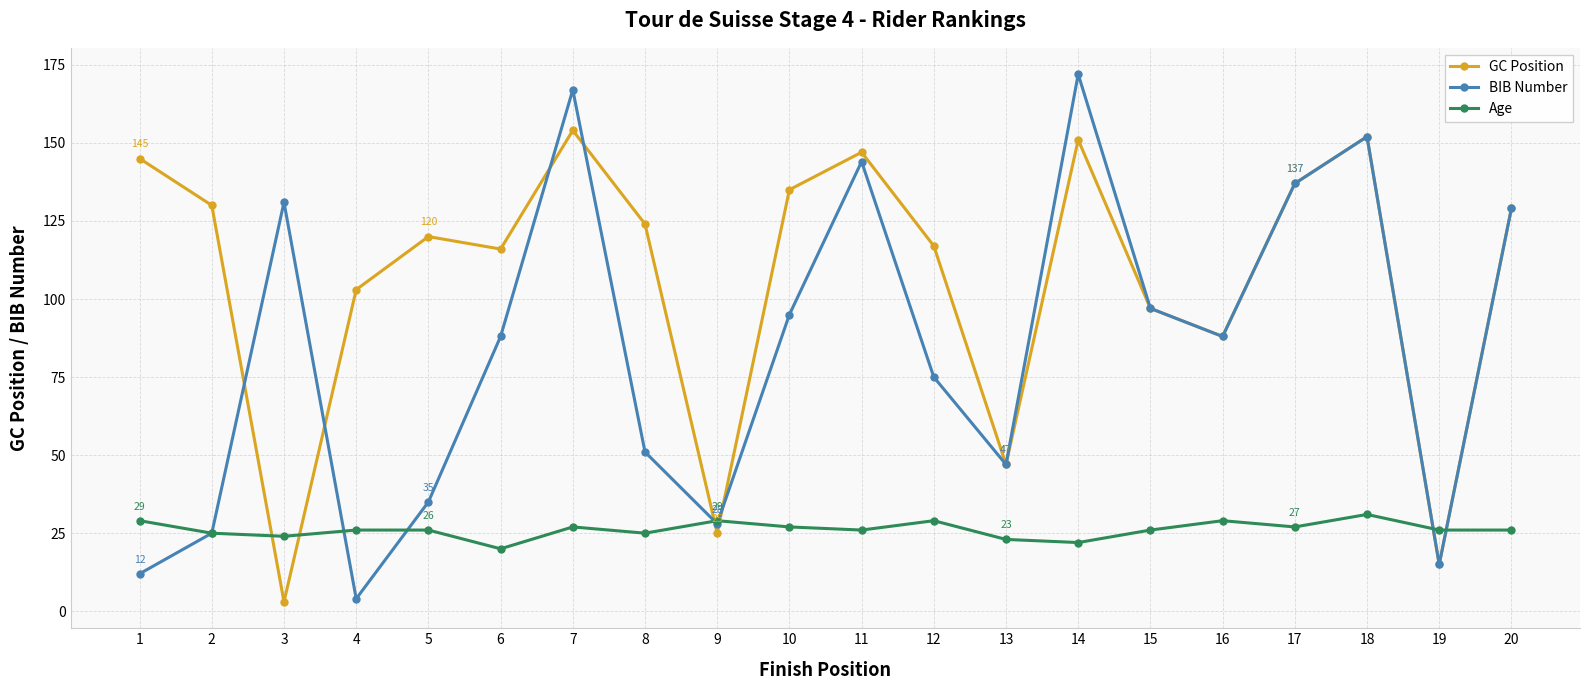

How many intersections are there between Age and GC Position?

6